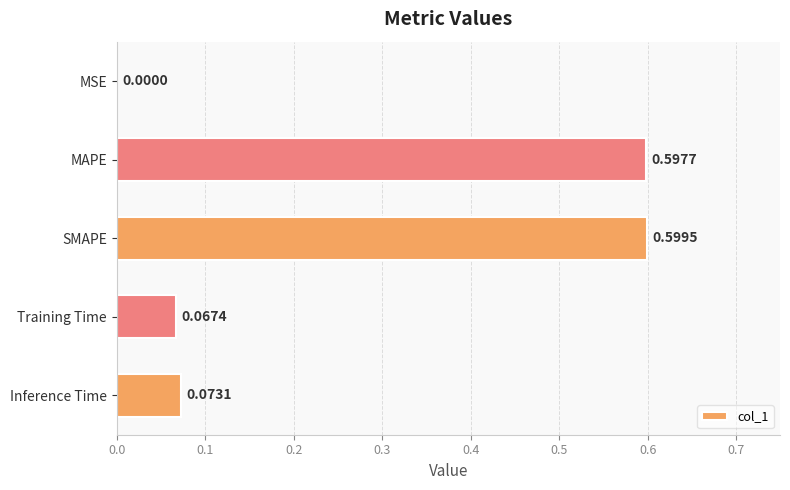

What is the change in value from MSE to Training Time?

+0.1